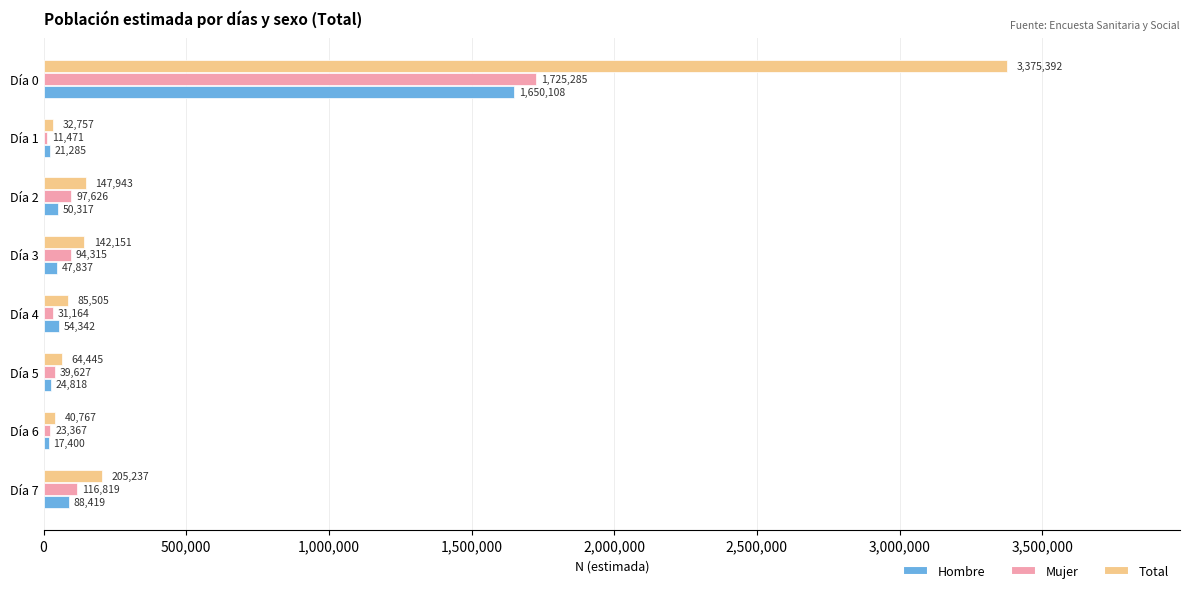

What is the maximum value for Mujer?

1725285